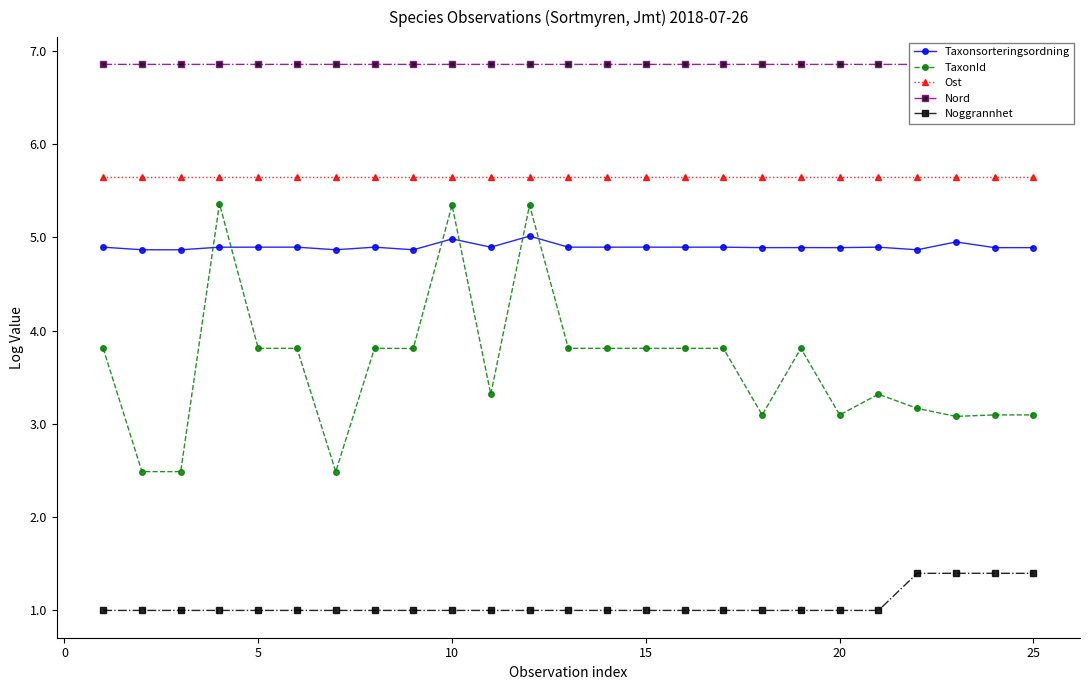

At how many categories does at least one series exceed 4?

25